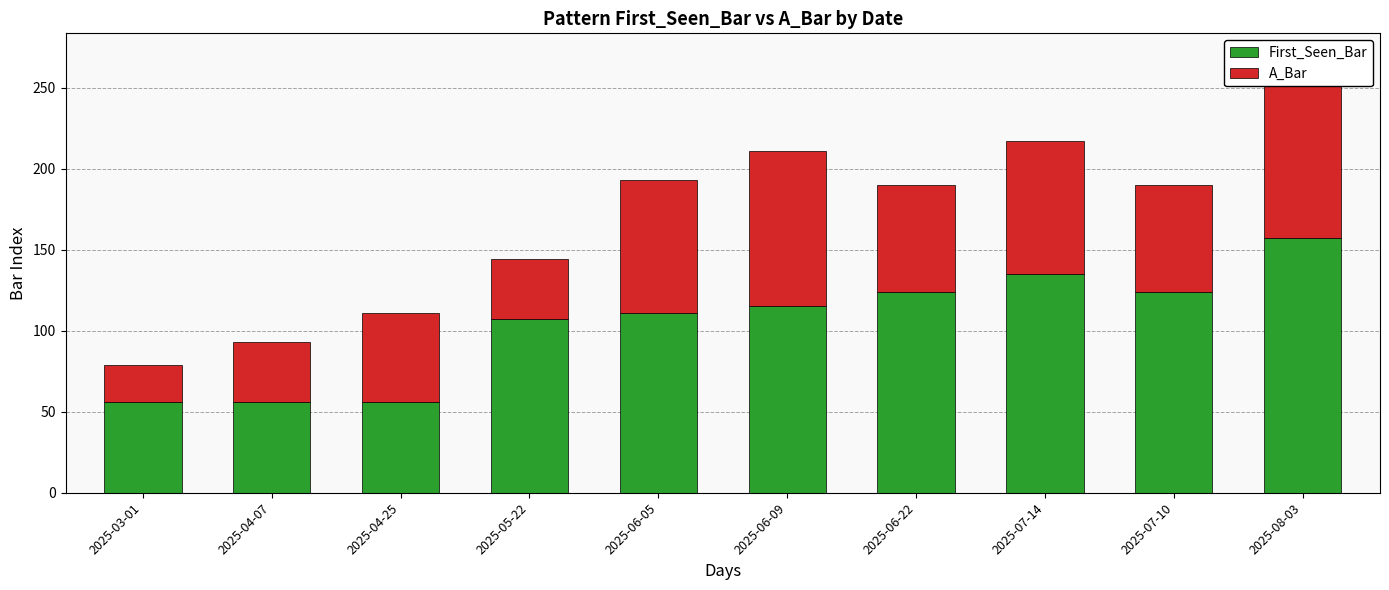

How many series are shown in this chart?

2